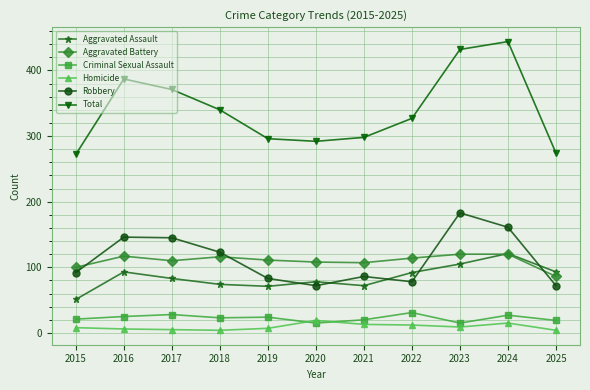

The Homicide series shows 6 at 2016. True or false?

True